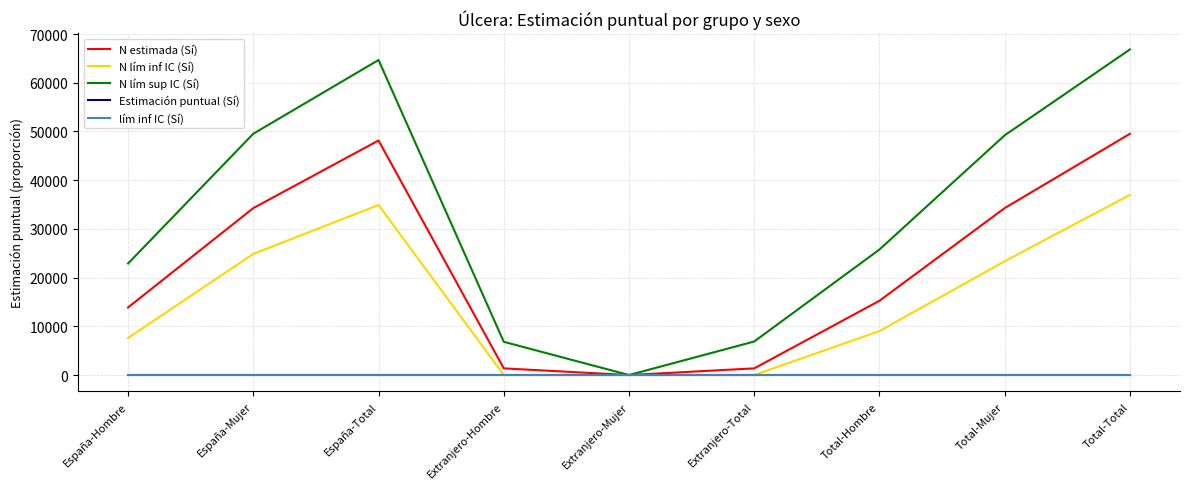

Which series has the largest range (max minus min)?

N lím sup IC (Sí)